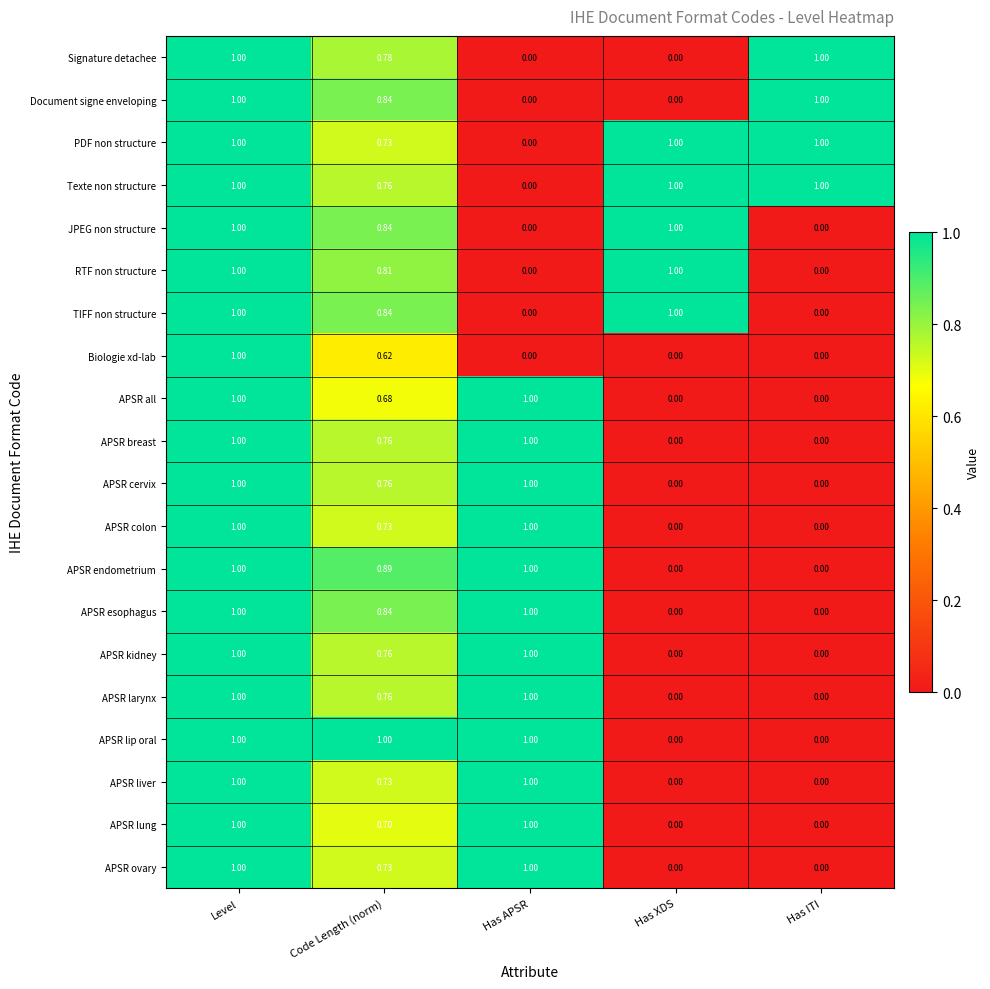

What is the maximum value shown in the chart?

1.0